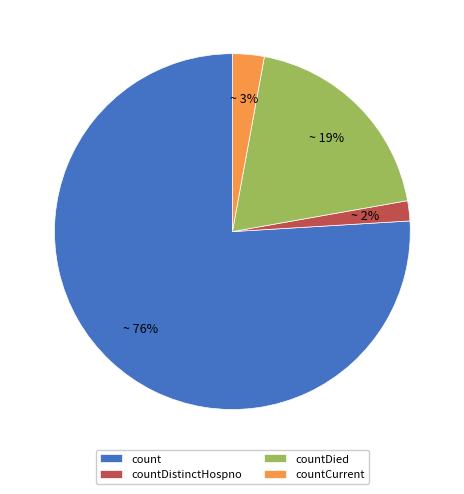

To the nearest percent, what is the combined percentage of countDistinctHospno and countDied?

21%